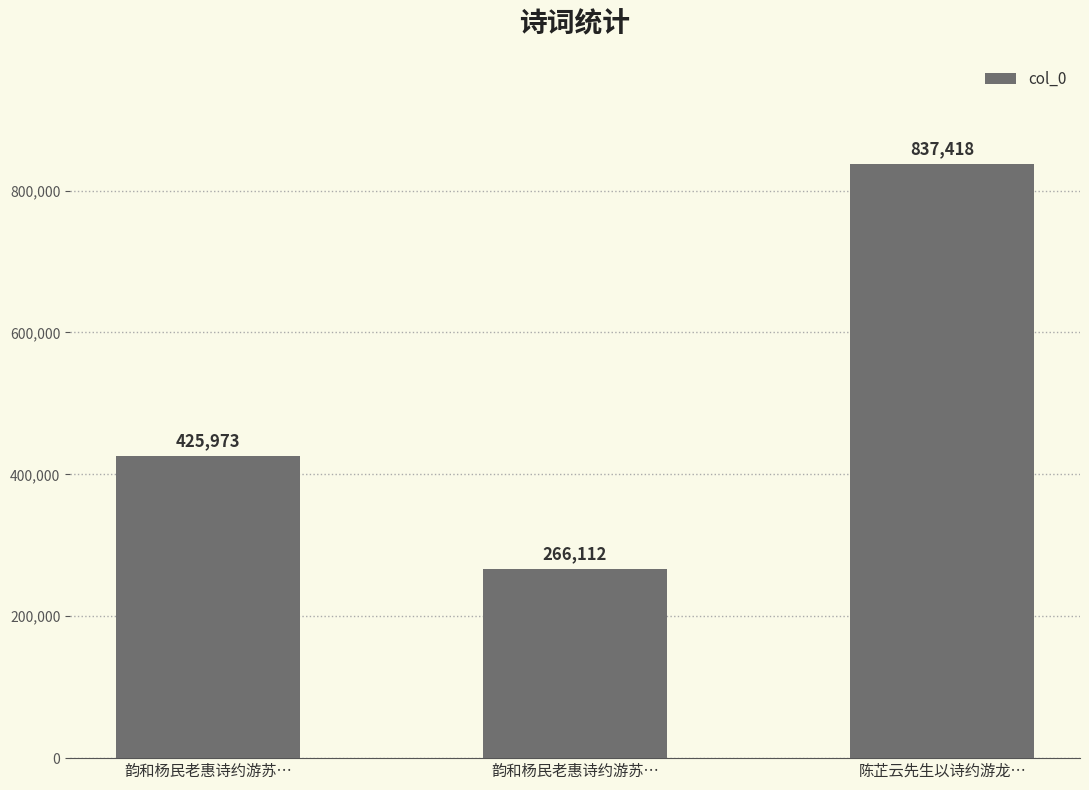

Count the number of categories in the chart.

3